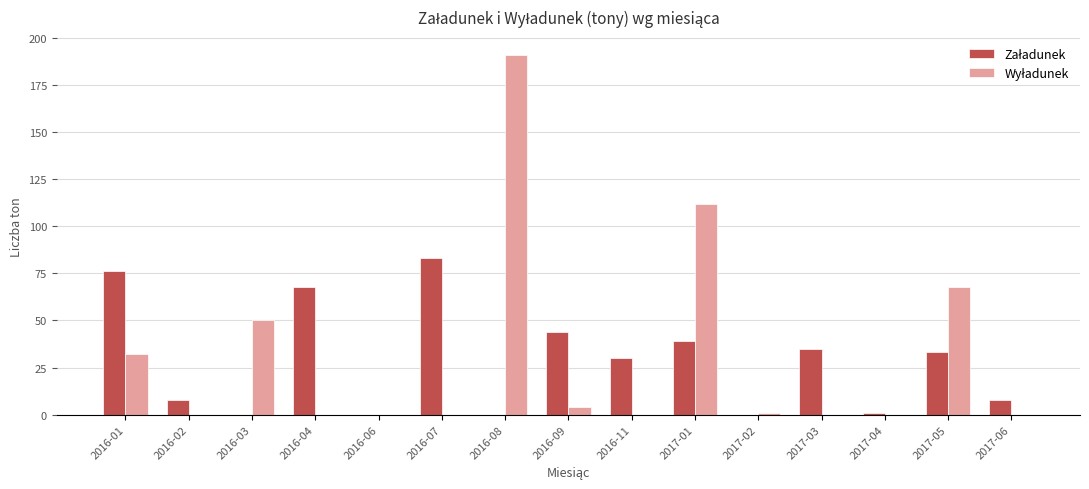

What is the total value across all series at 2016-11?

30